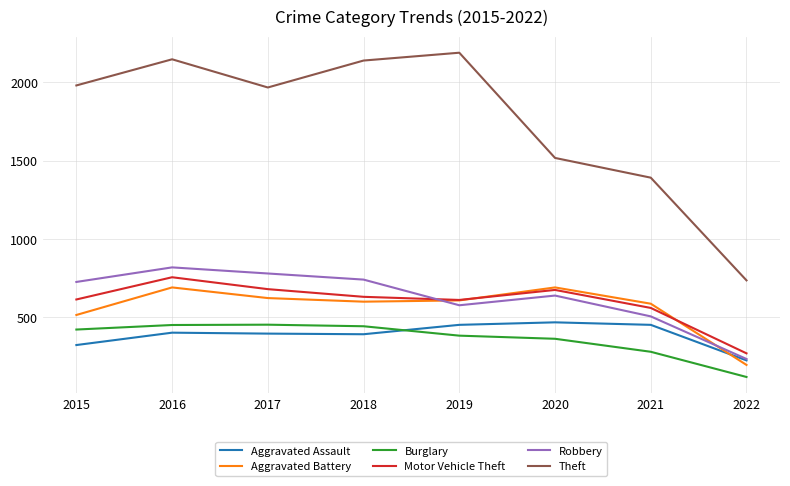

What is the sum of all Aggravated Assault values?

3110